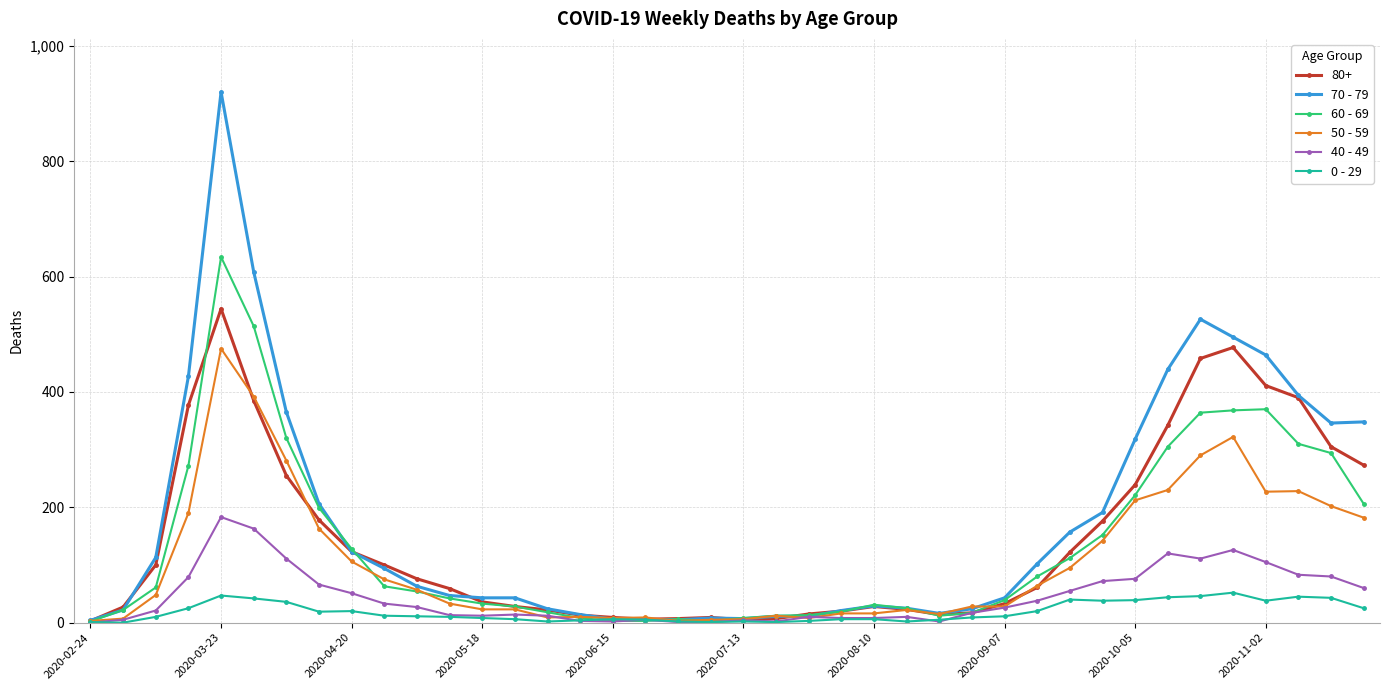

What is the greatest value displayed?

920